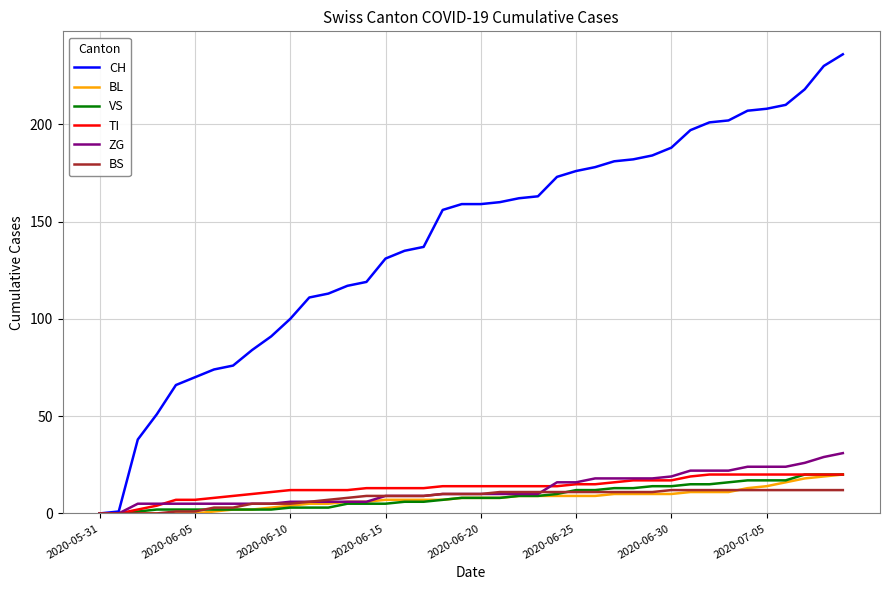

Which series has the largest total across all categories?

CH